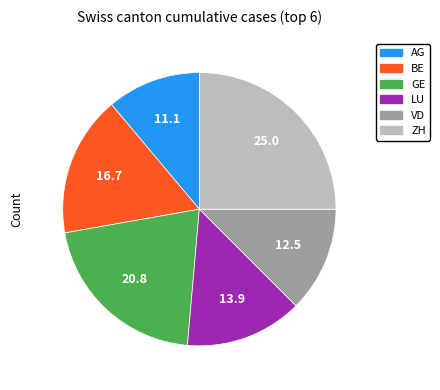

Which has a higher value, BE or ZH?

ZH